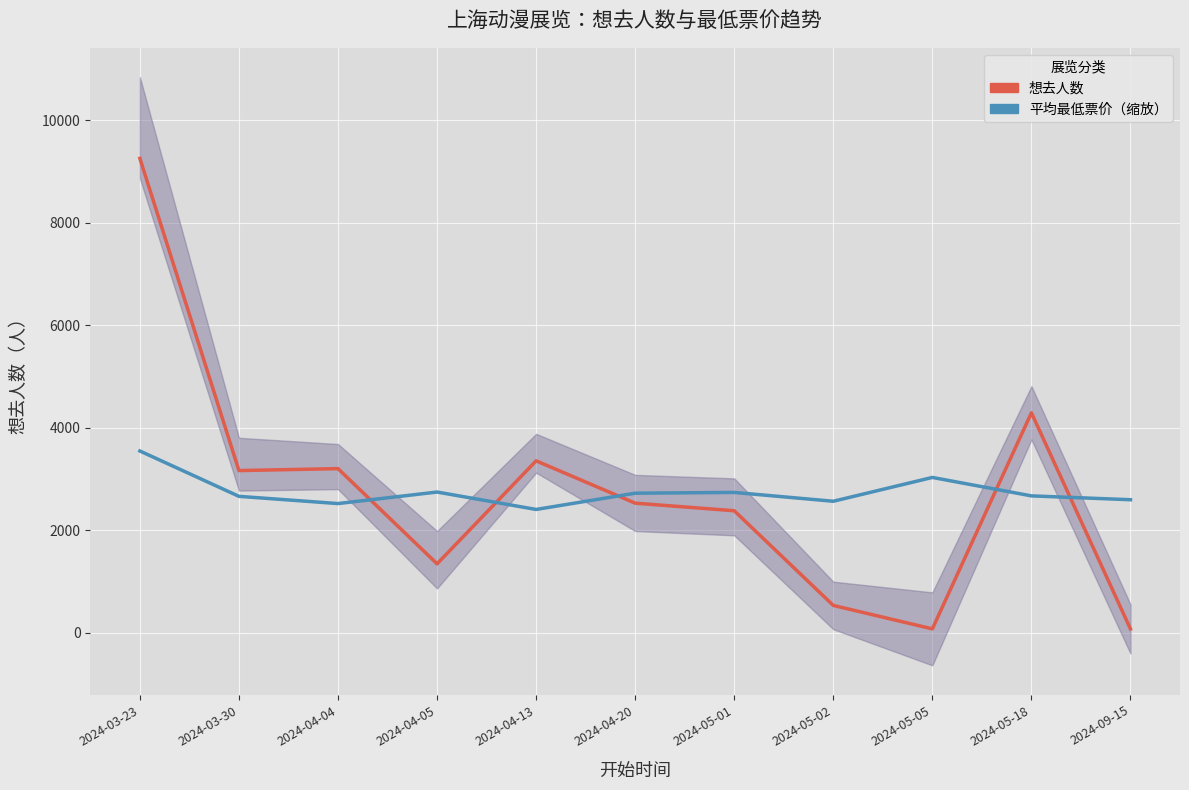

What is the total value across all series at 2024-03-23?

12794.2